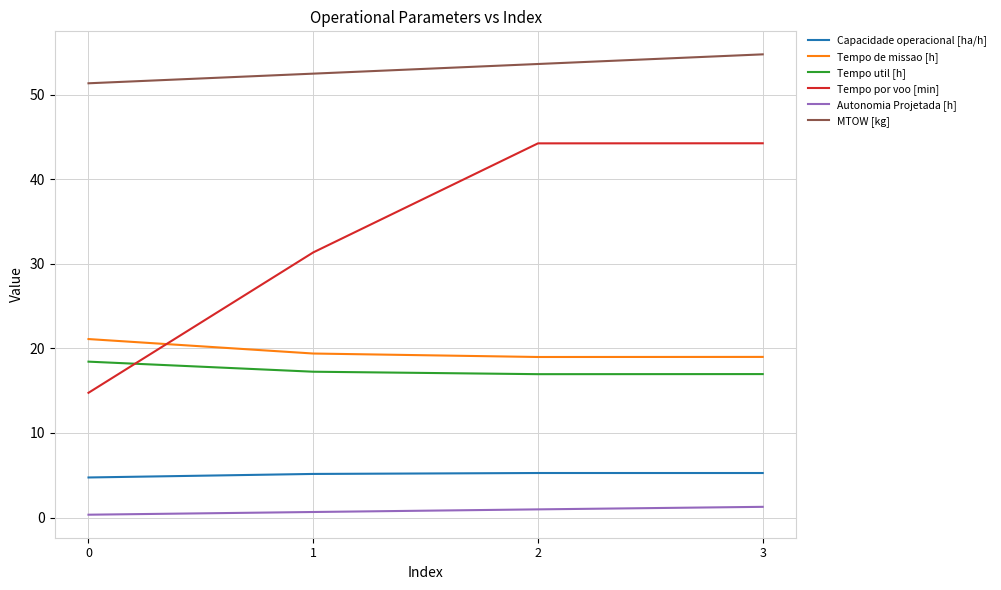

List the series in order of their peak value, lowest first.

Autonomia Projetada [h], Capacidade operacional [ha/h], Tempo util [h], Tempo de missao [h], Tempo por voo [min], MTOW [kg]